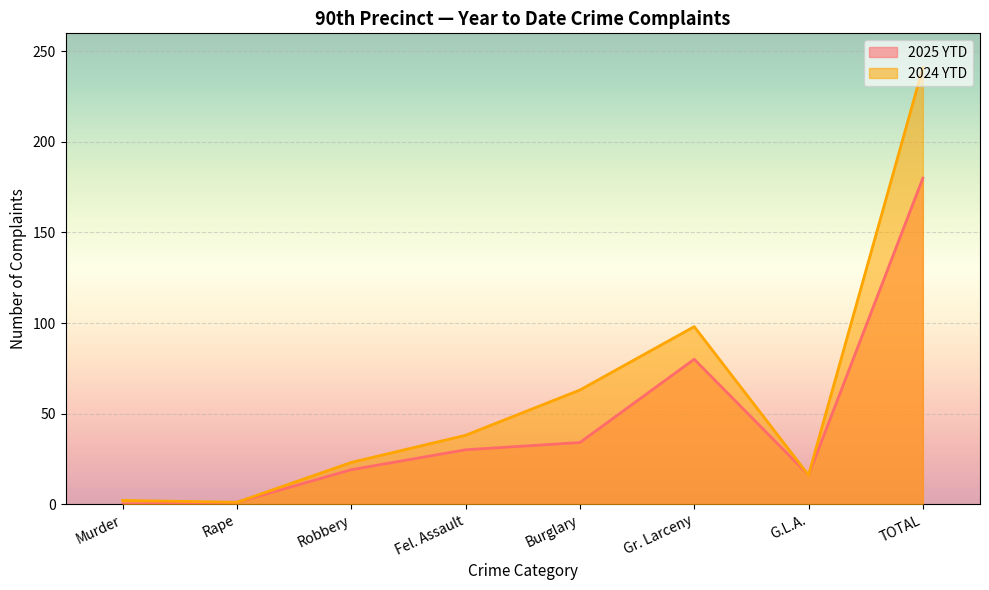

Reading left to right, list all the values displayed in this chart.

2025 YTD: Murder=0	Rape=1	Robbery=19	Fel. Assault=30	Burglary=34	Gr. Larceny=80	G.L.A.=16	TOTAL=180
2024 YTD: Murder=2	Rape=1	Robbery=23	Fel. Assault=38	Burglary=63	Gr. Larceny=98	G.L.A.=16	TOTAL=241